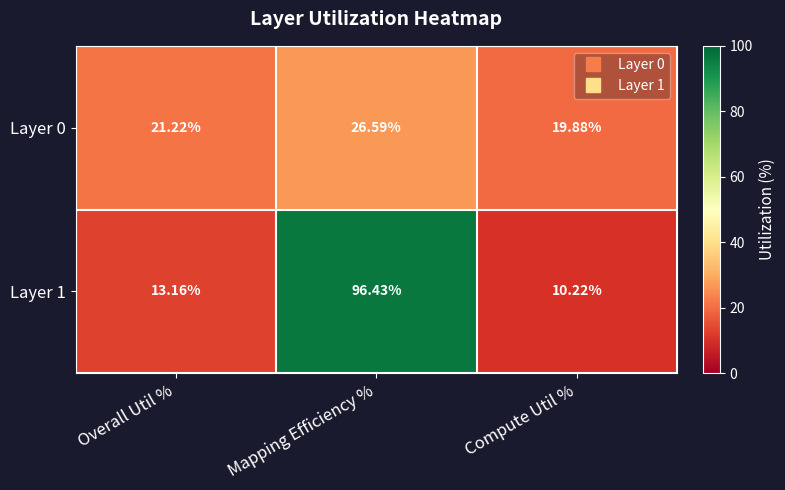

At which category is the sum across all series the highest?

Mapping Efficiency %